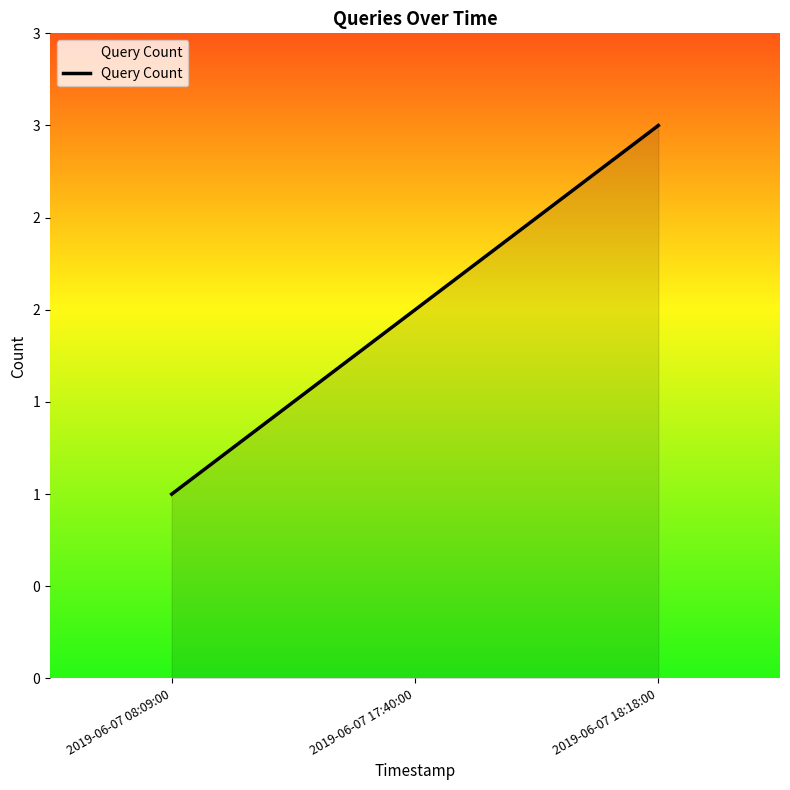

Is it true that the value at 2019-06-07 18:18:00 is 3?

True